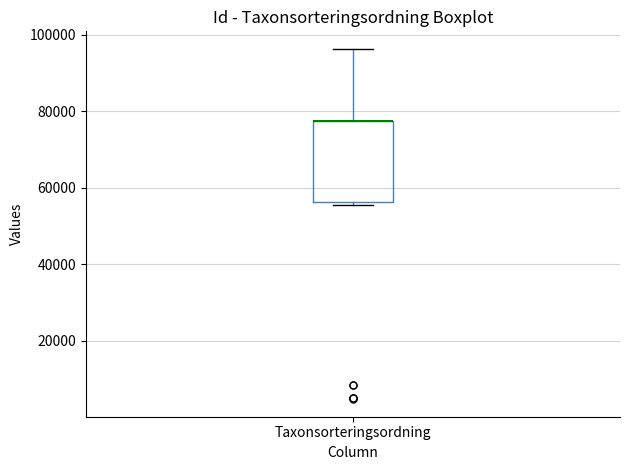

Transcribe this box plot: give where the median line is, the range the box spans, and where the two whiskers end, as read against the y-axis. The values are not printed on the chart, so give them approximately, as read against the axis.

median 78000 (drawn on the box's upper edge), box 56000 to 78000, whiskers 56000 (just below the box's lower edge) to 96000